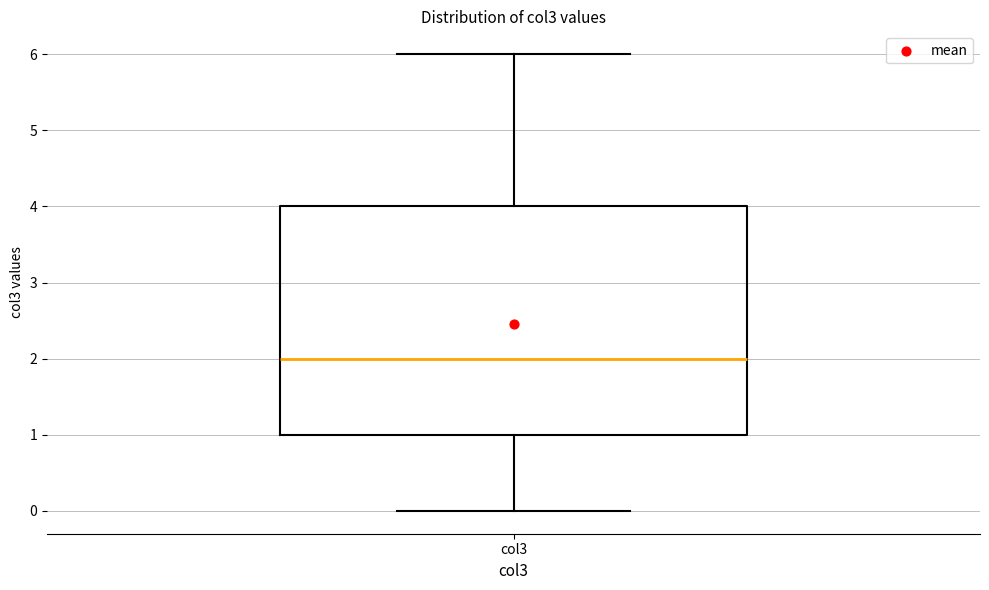

Transcribe this box plot: give where the median line is, the range the box spans, and where the two whiskers end, as read against the y-axis. The values are not printed on the chart, so give them approximately, as read against the axis.

median 2, box 1 to 4, whiskers 0 to 6